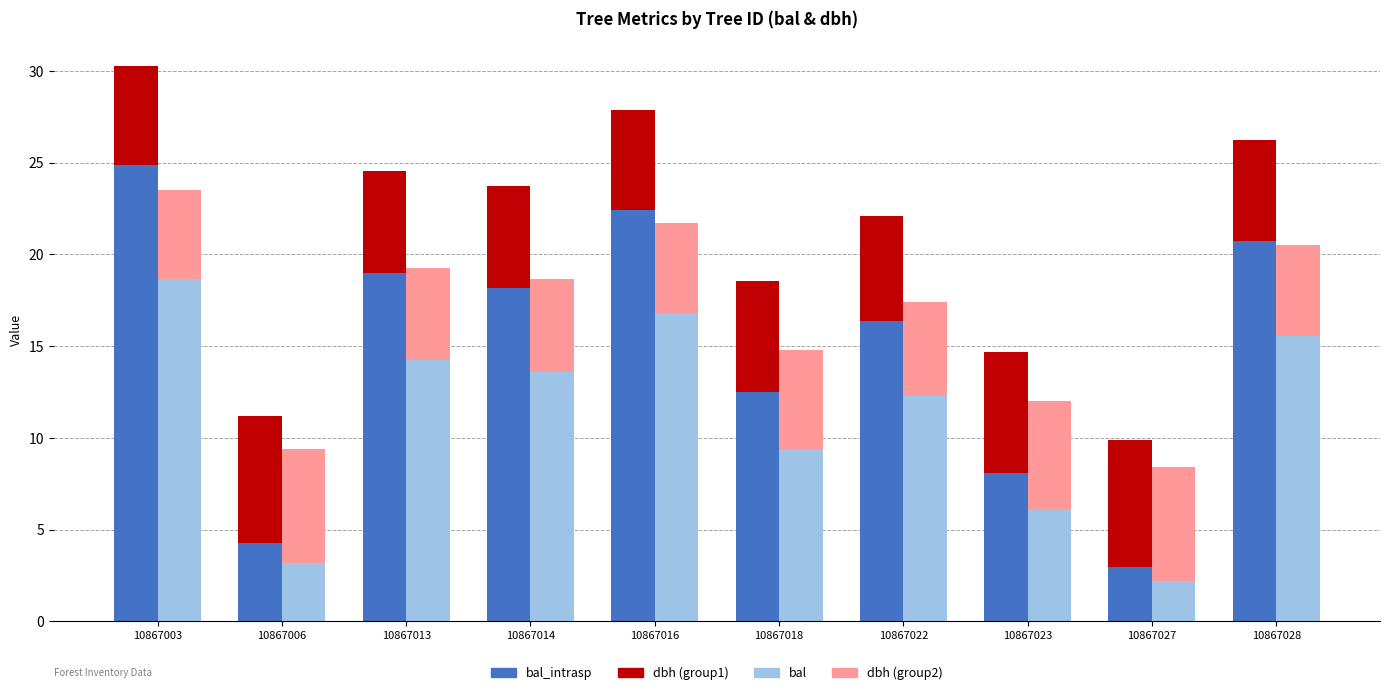

Is the value of dbh (group2) at 10867014 greater than the value of bal_intrasp at 10867028?

No